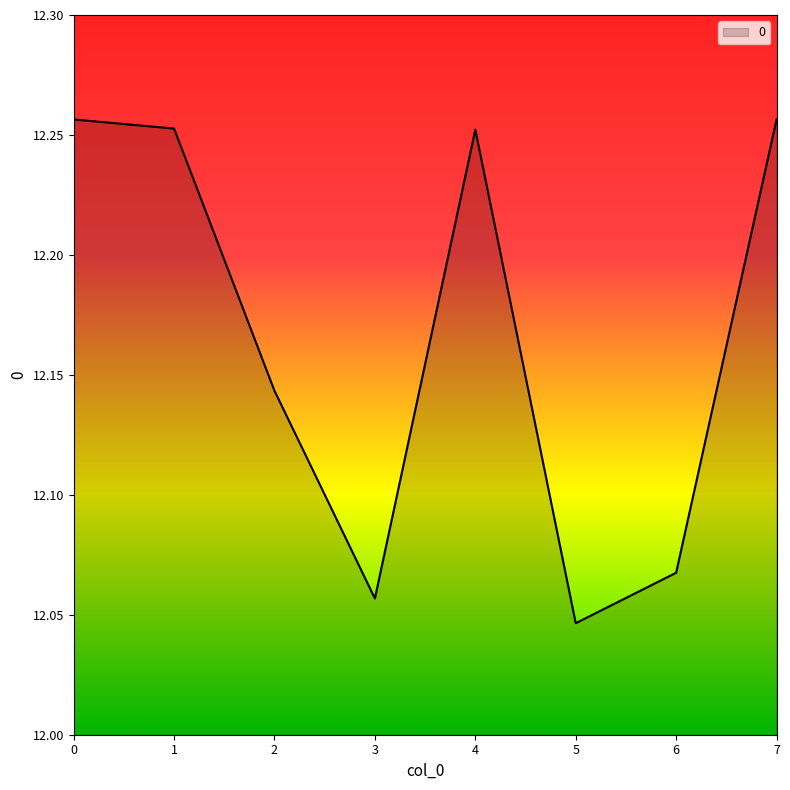

Count the number of categories in the chart.

8